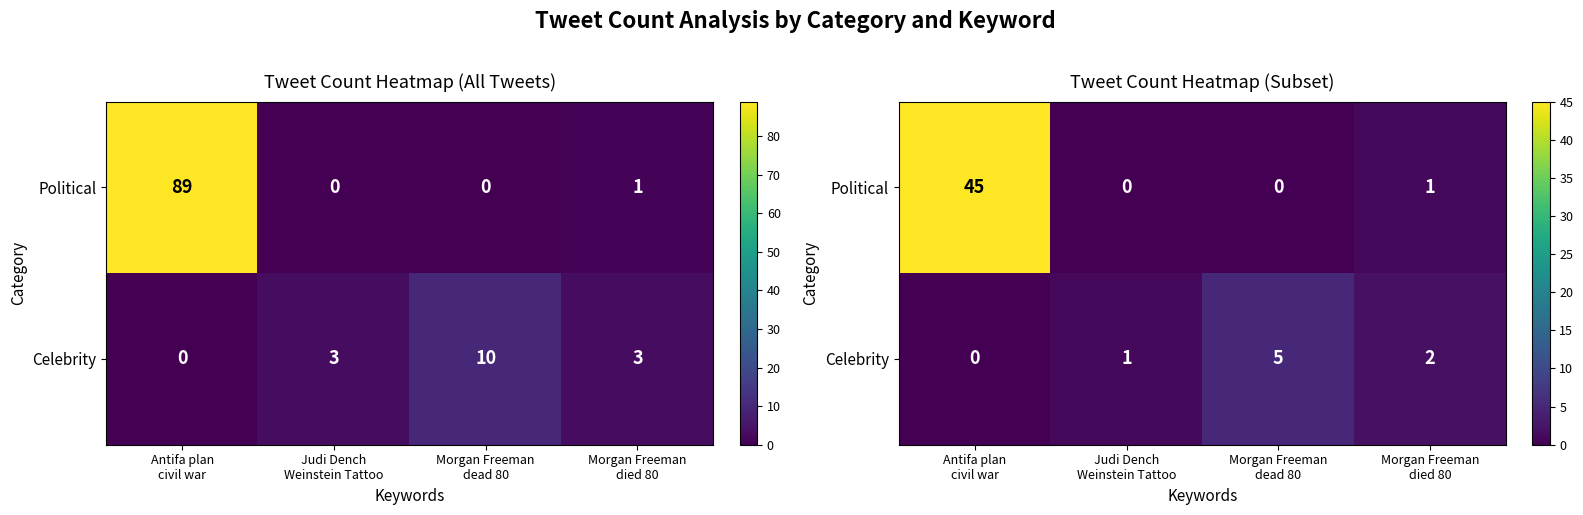

Which series changed the most between Antifa plan civil war and Judi Dench Weinstein Tattoo?

Political